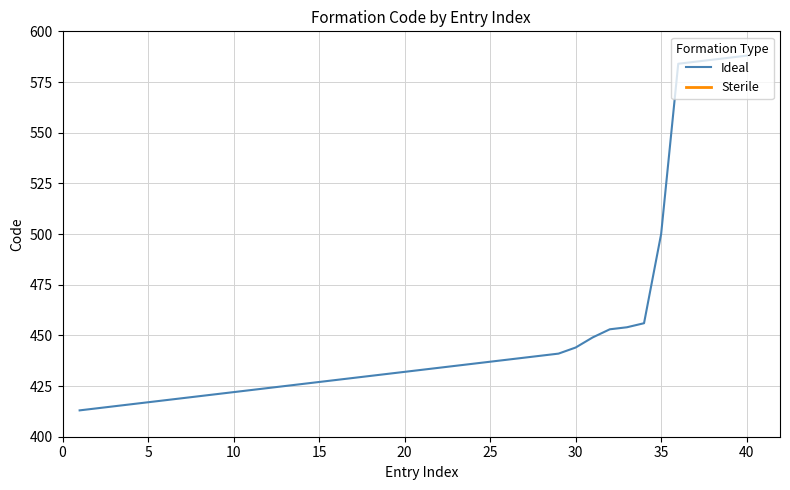

True or false: the data shows 332 at 35.

False